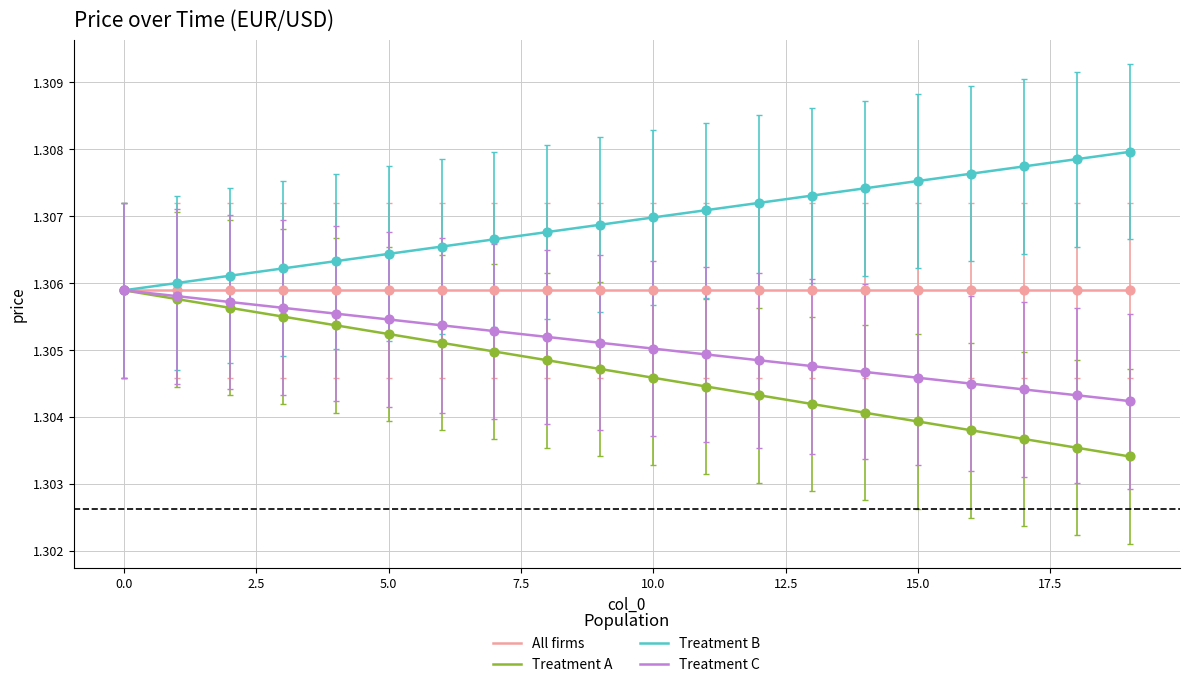

Which series has the largest total across all categories?

Treatment B